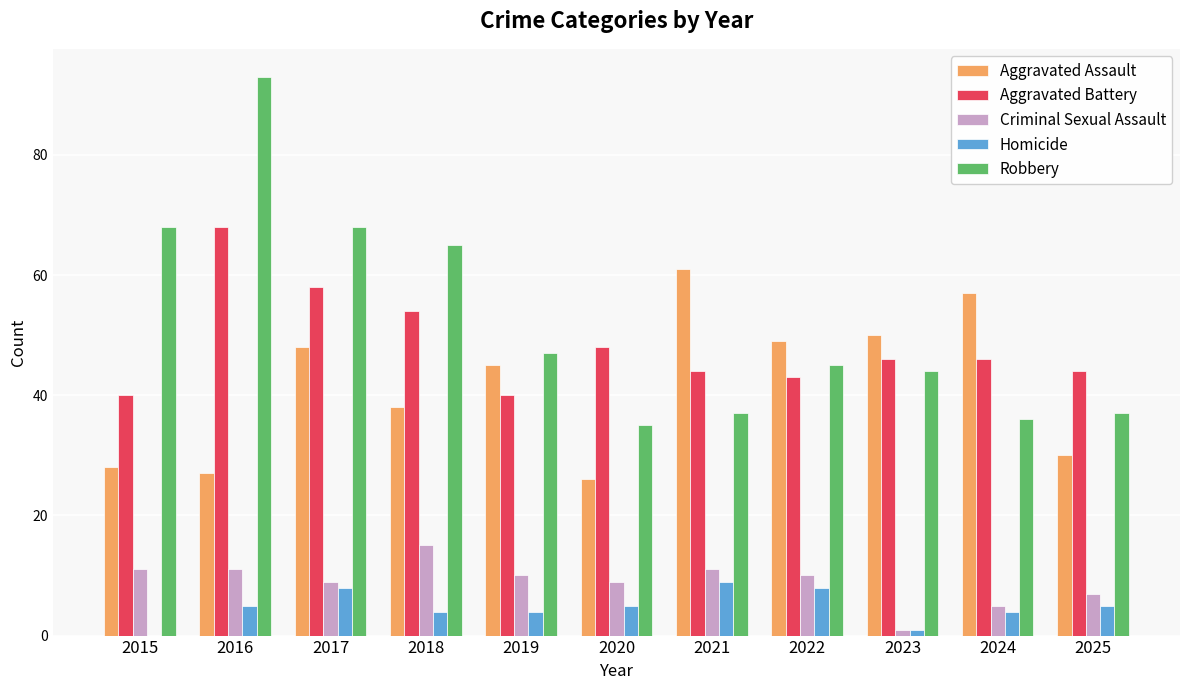

What is the sum of all Homicide values?

53